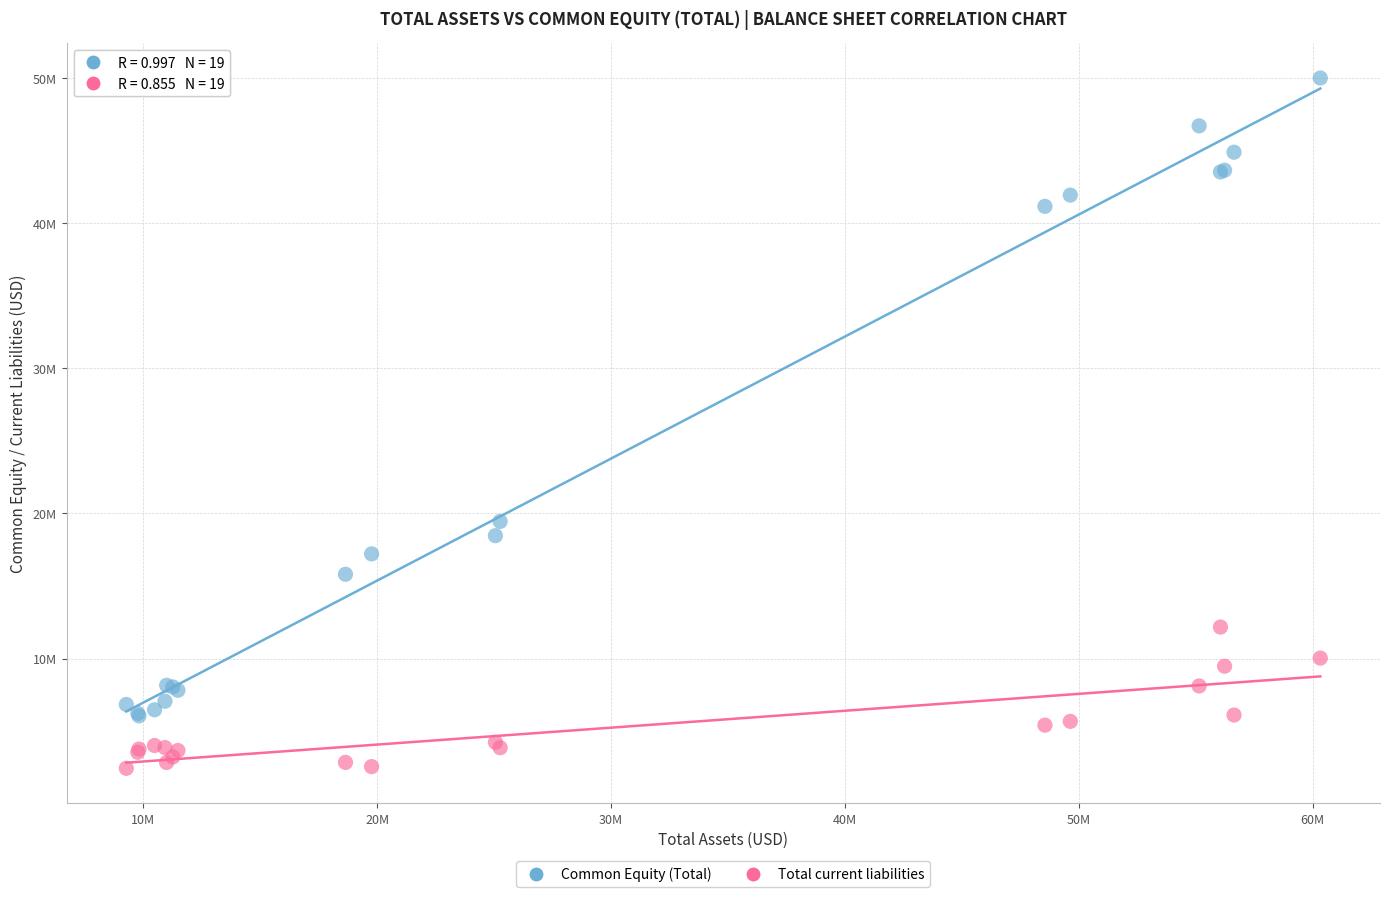

Which series reaches the minimum Y coordinate?

Total current liabilities